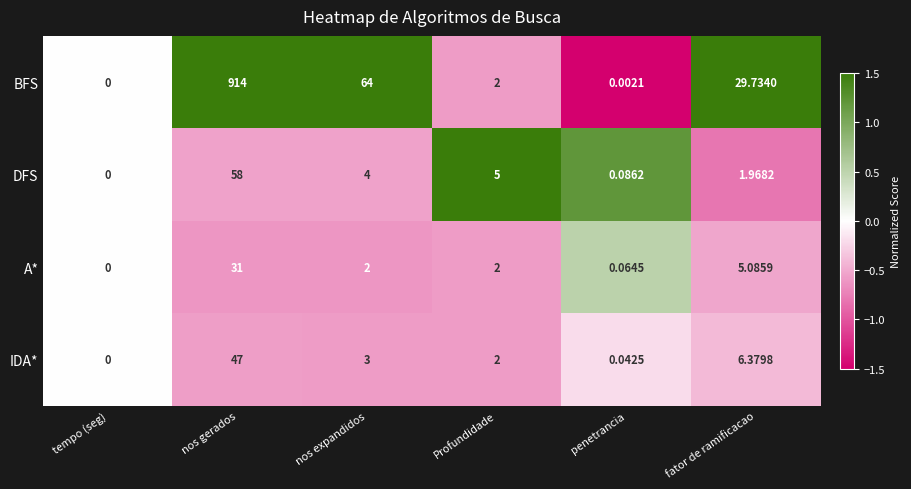

Which series has the largest range (max minus min)?

BFS